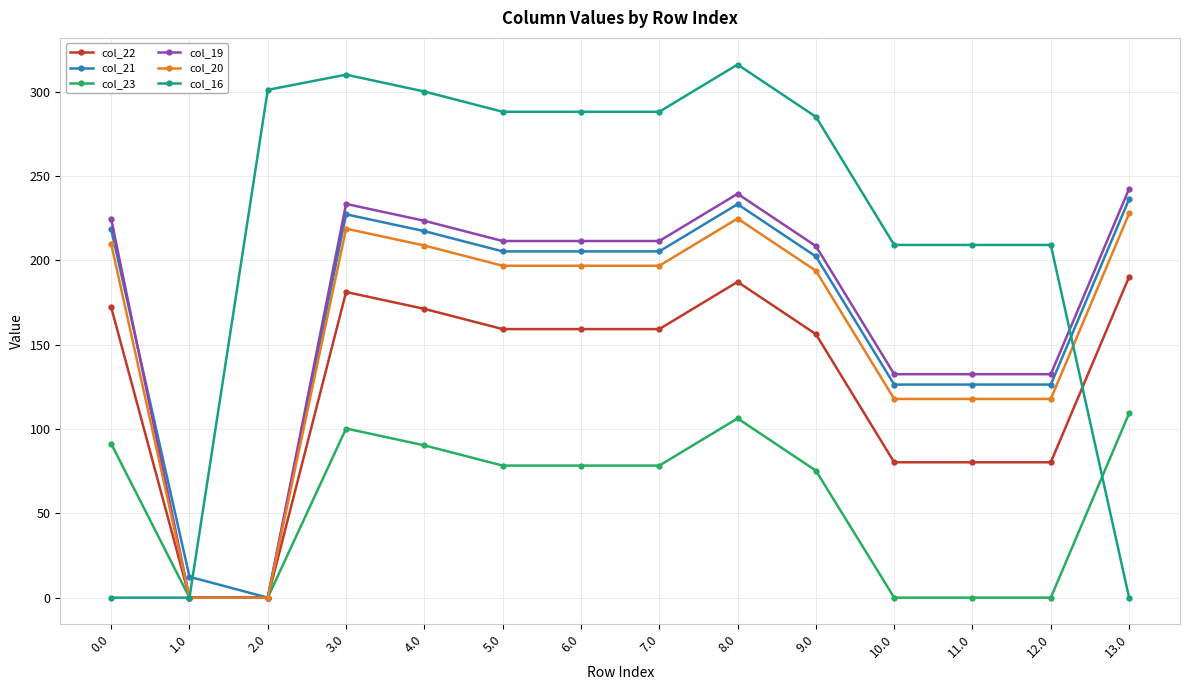

What is the average value of the col_16 series?

214.7